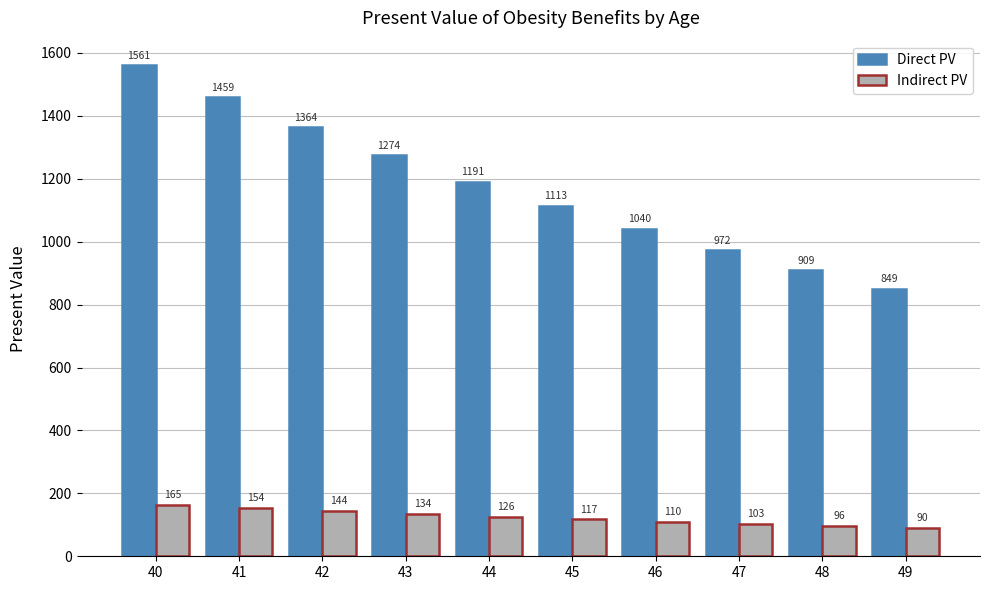

Rank the series at 45 from highest to lowest value.

Direct PV, Indirect PV